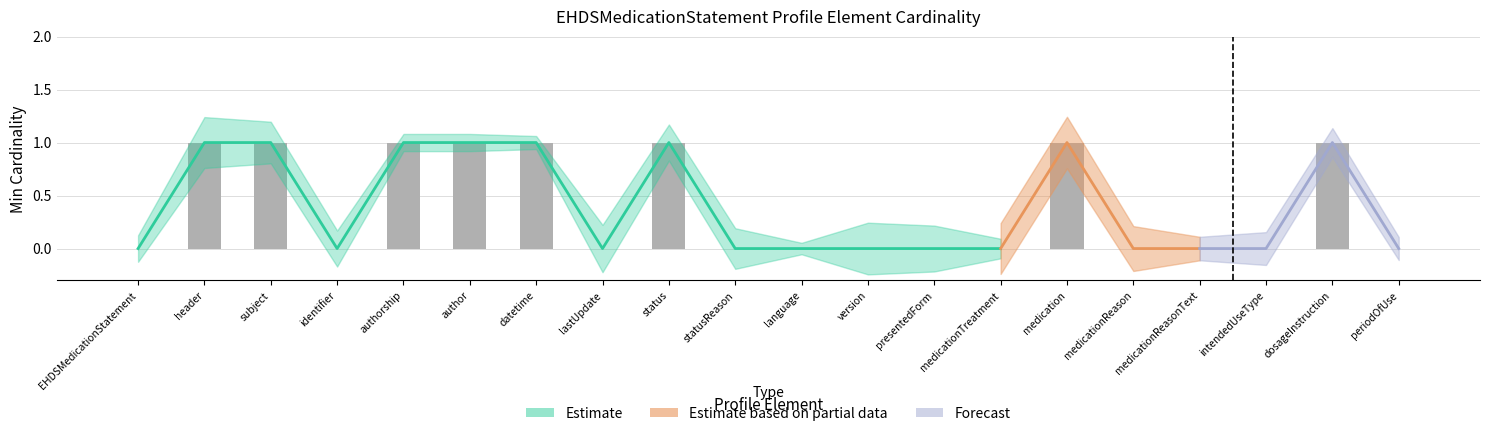

Reading right to left, what are all the values shown in this chart?

0	1	0	0	0	1	0	0	0	0	0	1	0	1	1	1	0	1	1	0